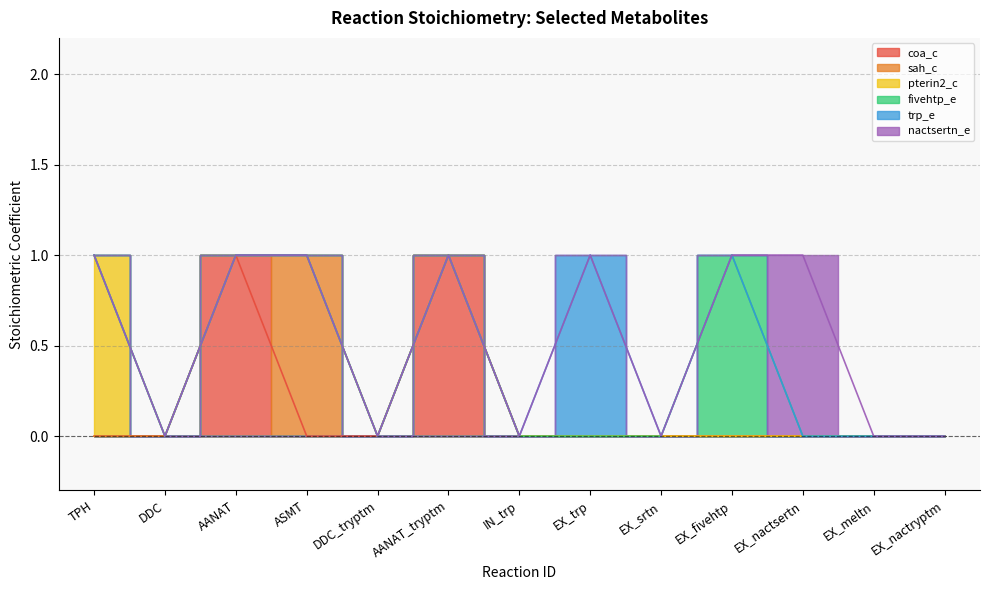

What is the label of the 5th point from the right?

EX_srtn